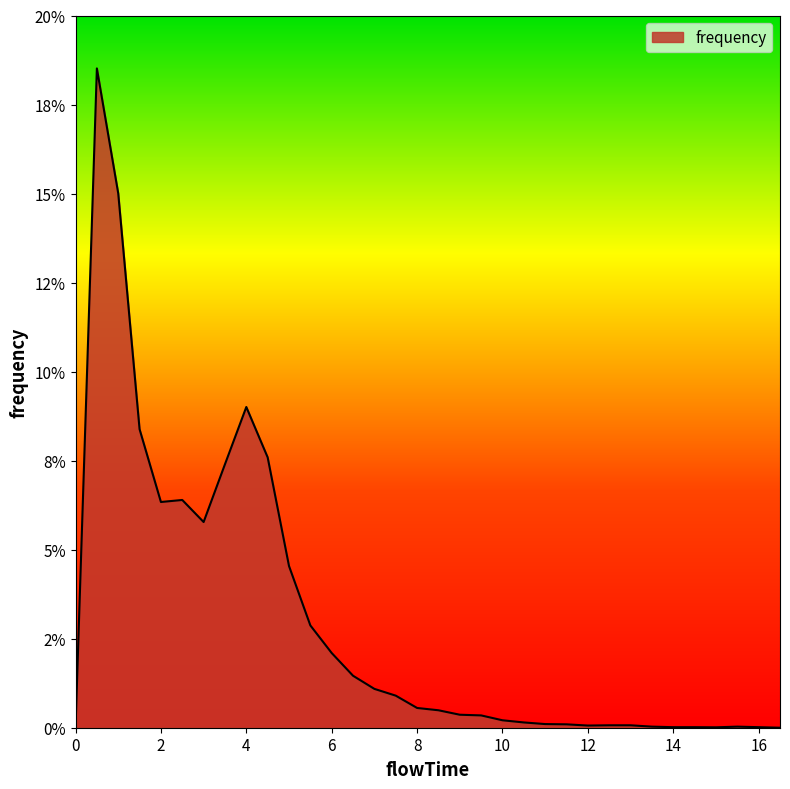

Does the chart have visible grid lines?

No